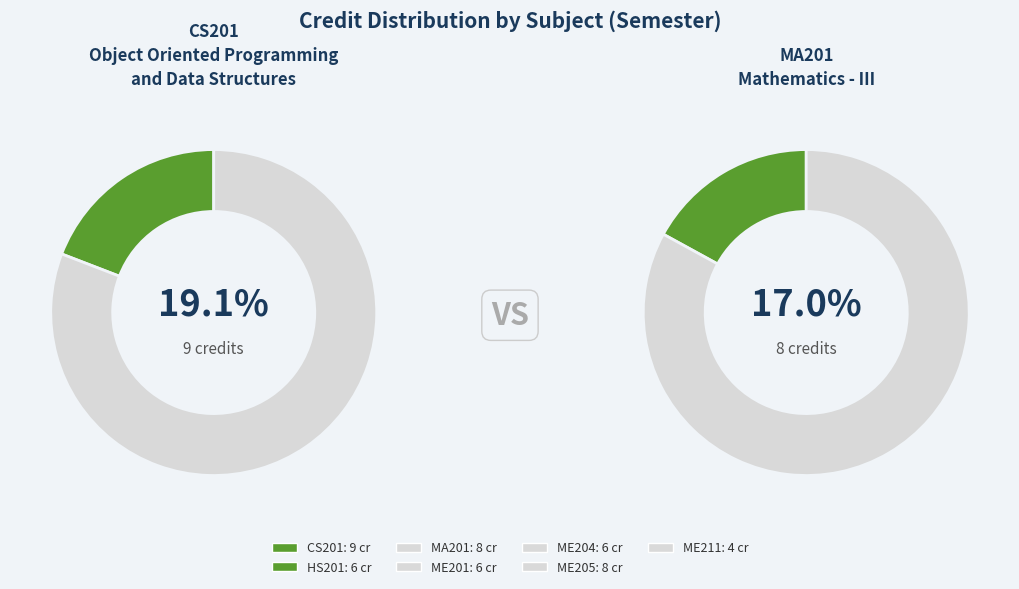

How many slices are in this pie chart?

7